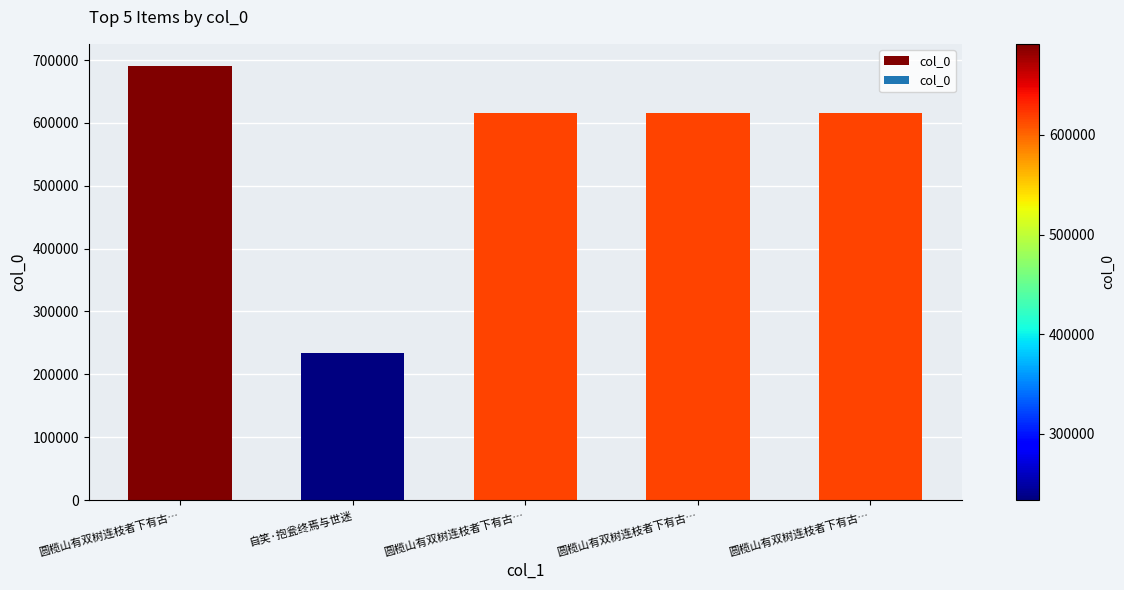

Reading left to right, list all the values displayed in this chart.

圆榄山有双树连枝者下有古…=691251	自笑·抱瓮终焉与世迷=233722	圆榄山有双树连枝者下有古…=616330	圆榄山有双树连枝者下有古…=616328	圆榄山有双树连枝者下有古…=616329